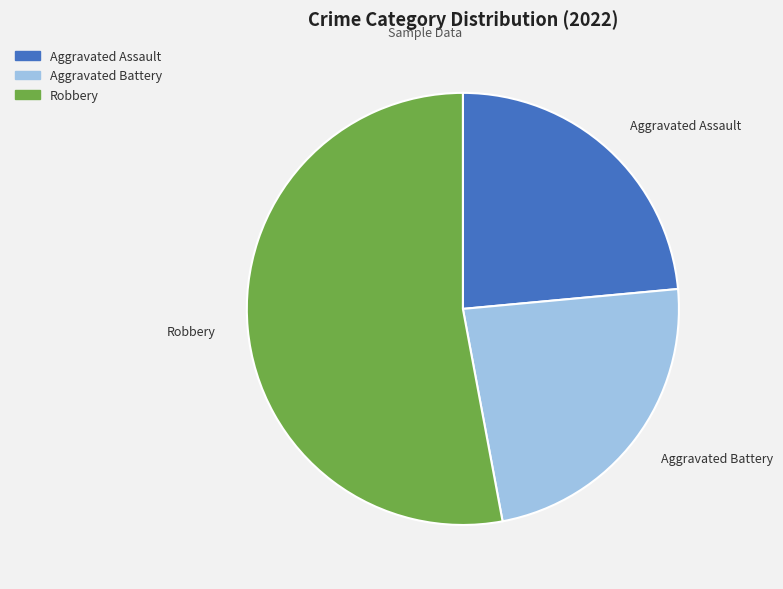

Approximately how many times larger is the value at Aggravated Assault compared to Robbery?

0.4